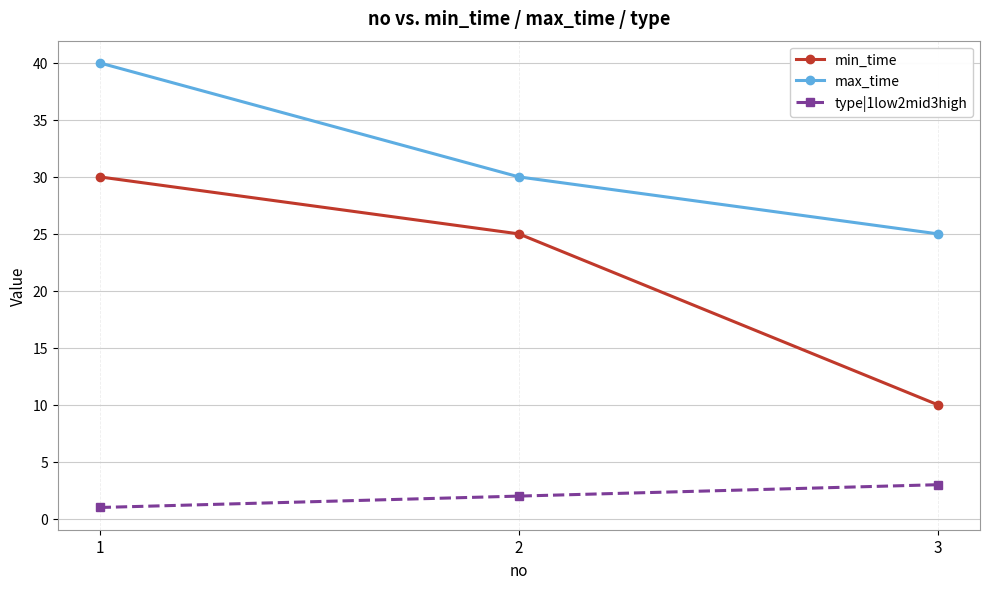

Which series has the largest range (max minus min)?

min_time